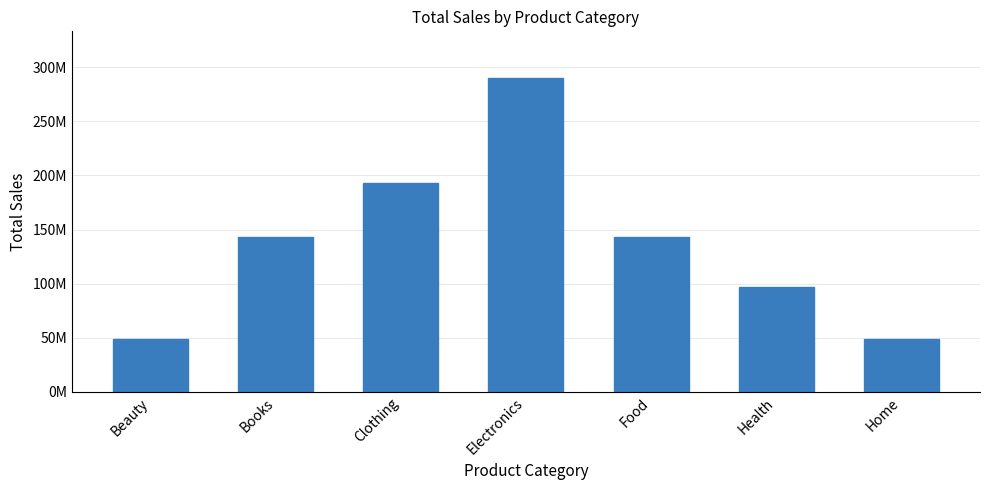

At which label is the value closest to 169075842?

Clothing